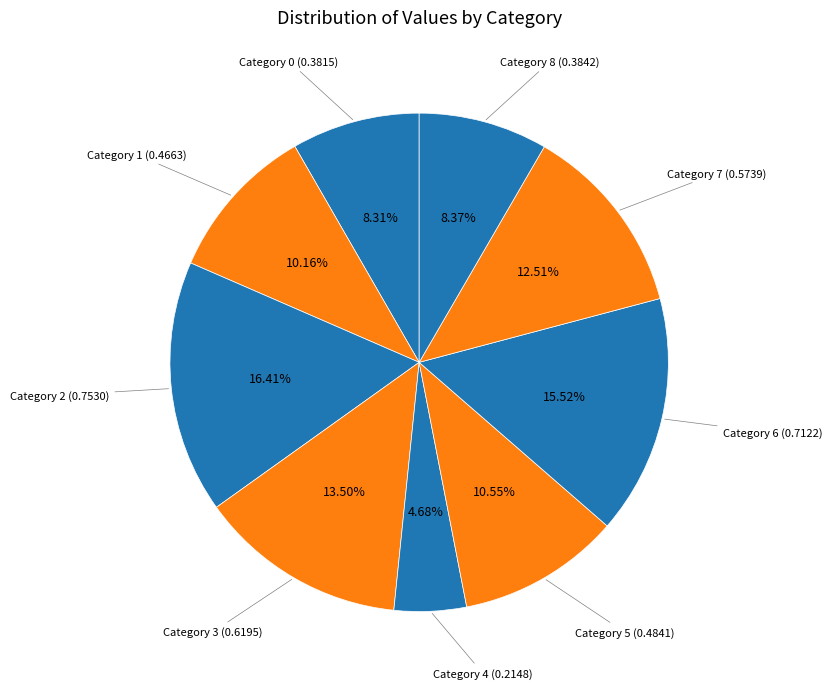

What is the smallest slice in the pie chart?

4